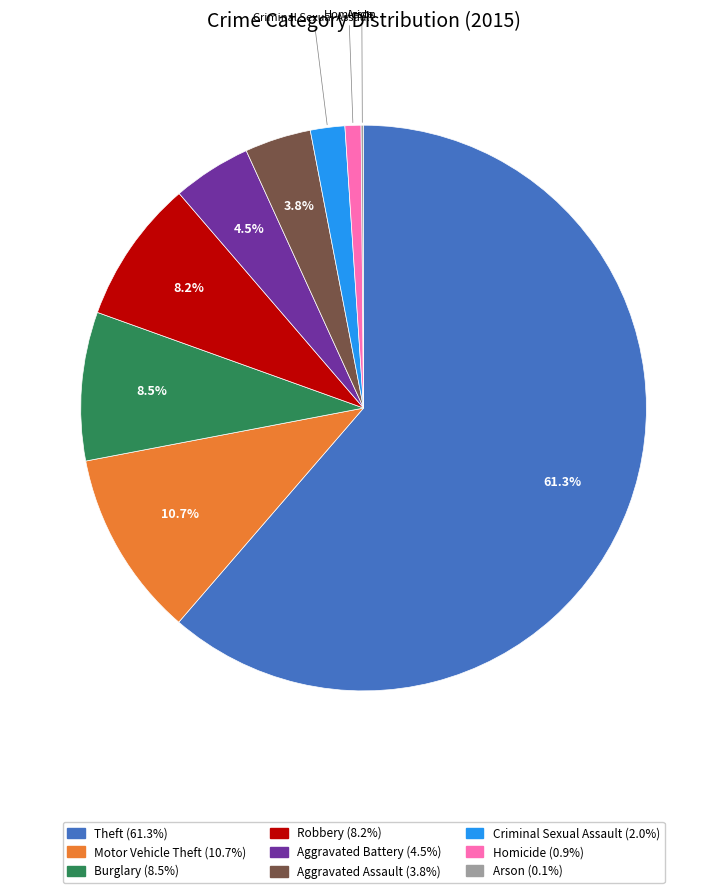

Does Burglary represent more than half of the total?

No